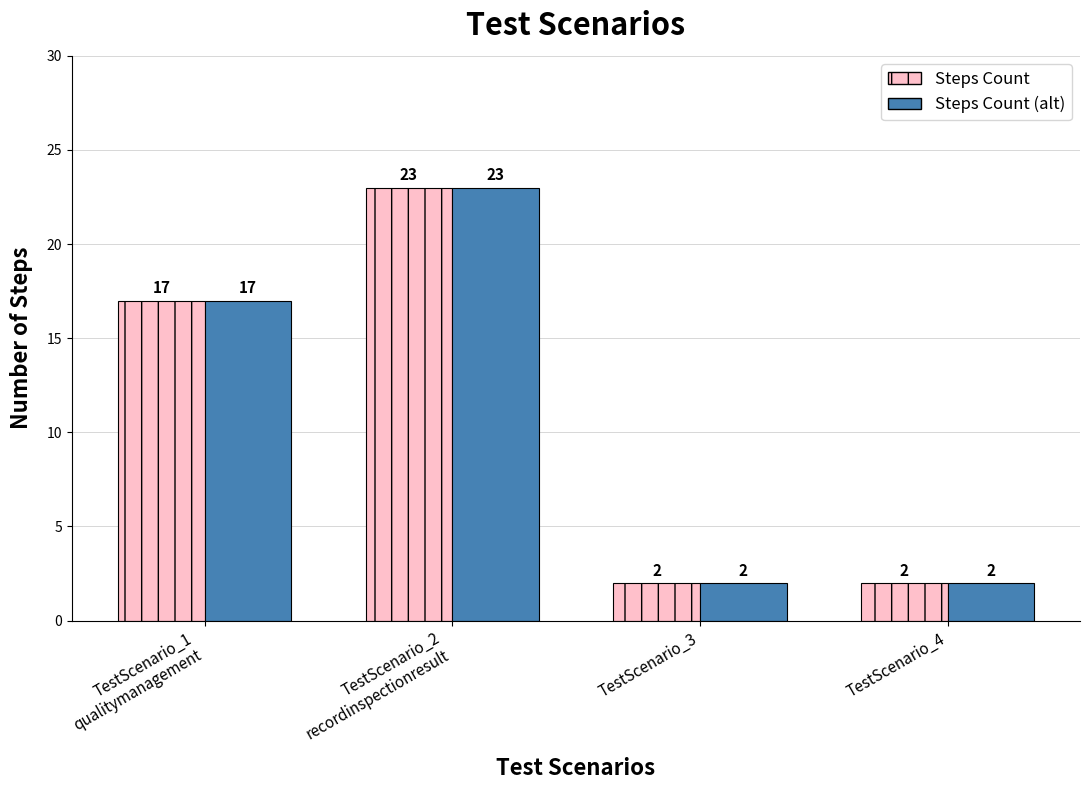

How many series are shown in this chart?

2